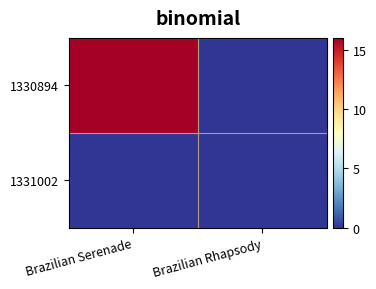

Reading right to left, transcribe all the data shown in this chart.

1330894: Brazilian Rhapsody=0	Brazilian Serenade=16
1331002: Brazilian Rhapsody=0	Brazilian Serenade=0